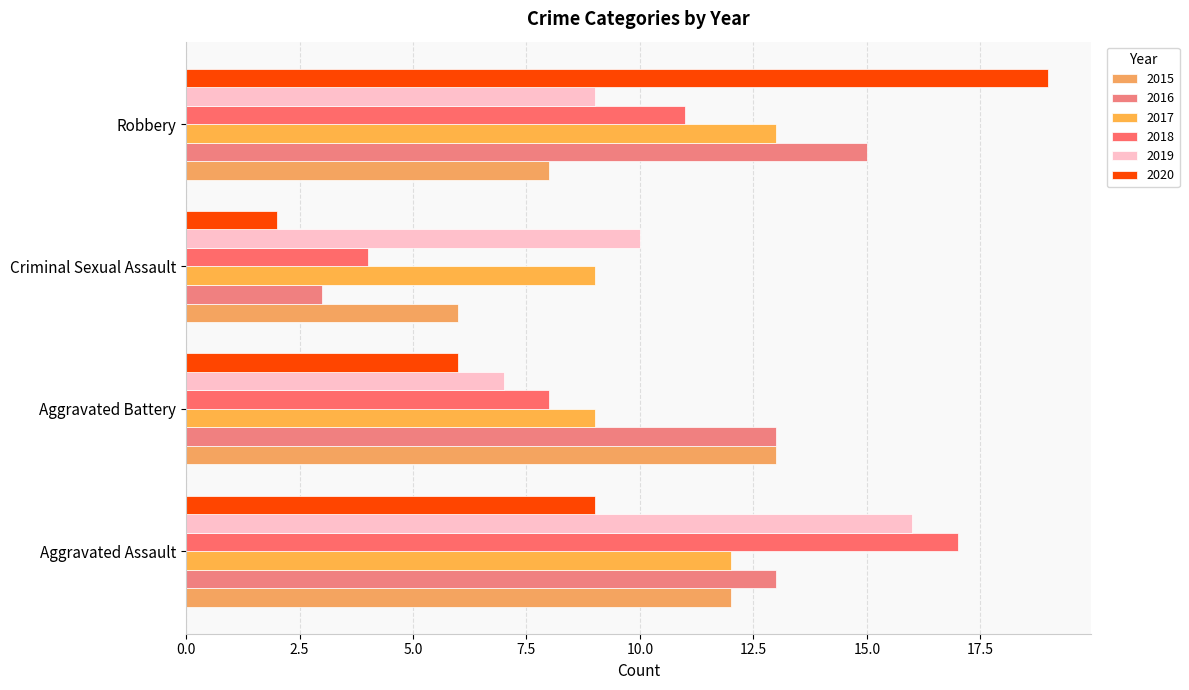

How many data points in 2020 are less than 9?

2